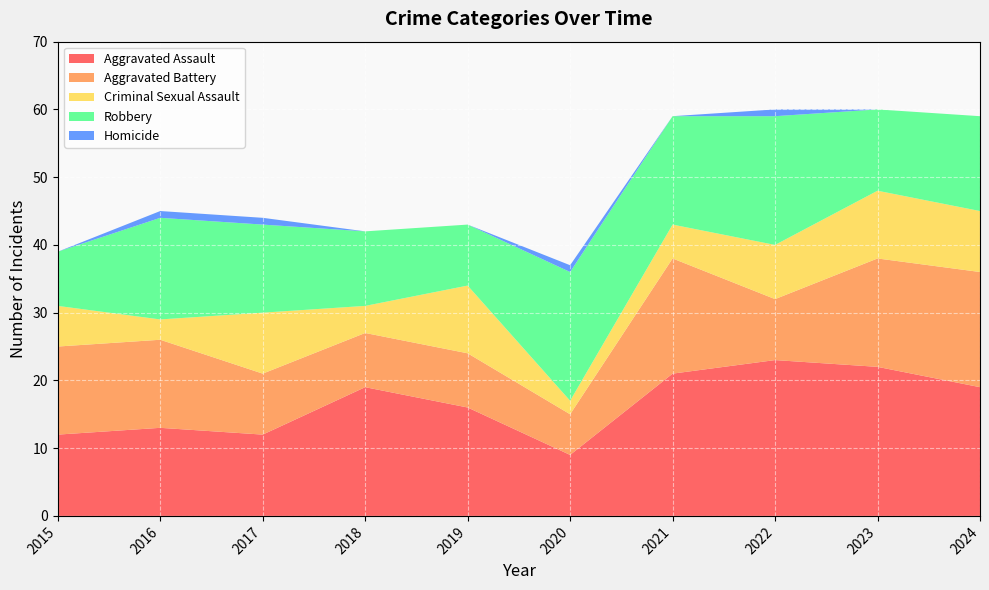

Reading right to left, transcribe all the data shown in this chart.

Aggravated Assault: 19	22	23	21	9	16	19	12	13	12
Aggravated Battery: 17	16	9	17	6	8	8	9	13	13
Criminal Sexual Assault: 9	10	8	5	2	10	4	9	3	6
Robbery: 14	12	19	16	19	9	11	13	15	8
Homicide: 0	0	1	0	1	0	0	1	1	0